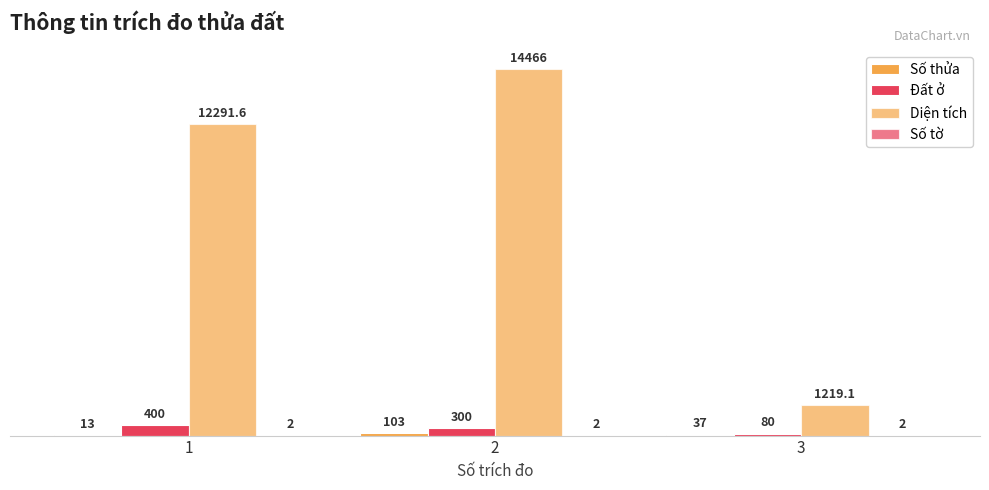

Are the bars horizontal?

No